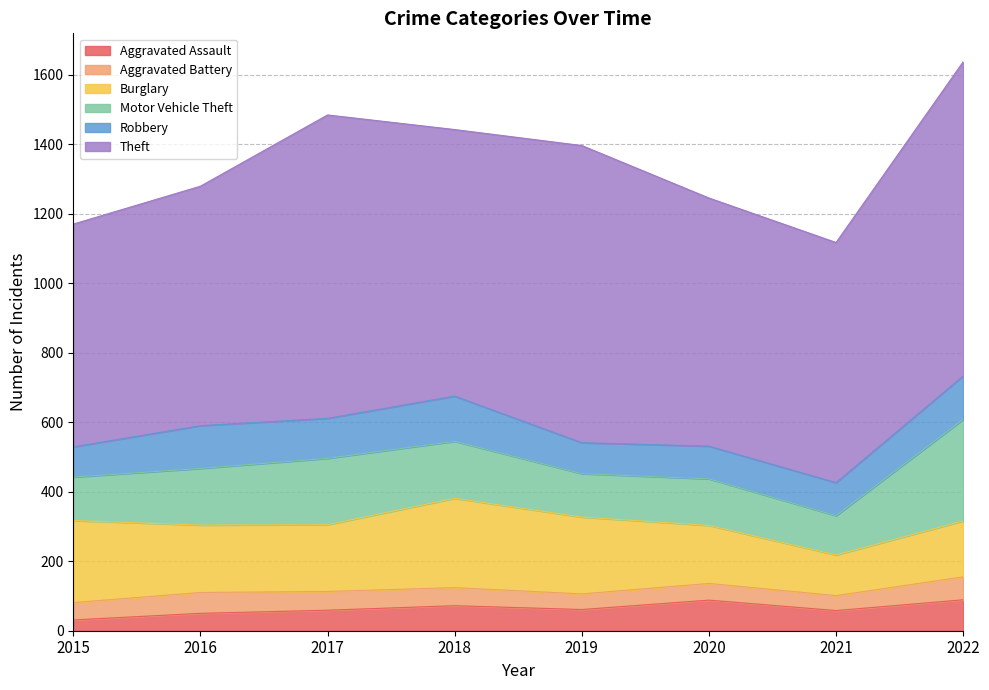

The Burglary series shows 161 at 2022. True or false?

True